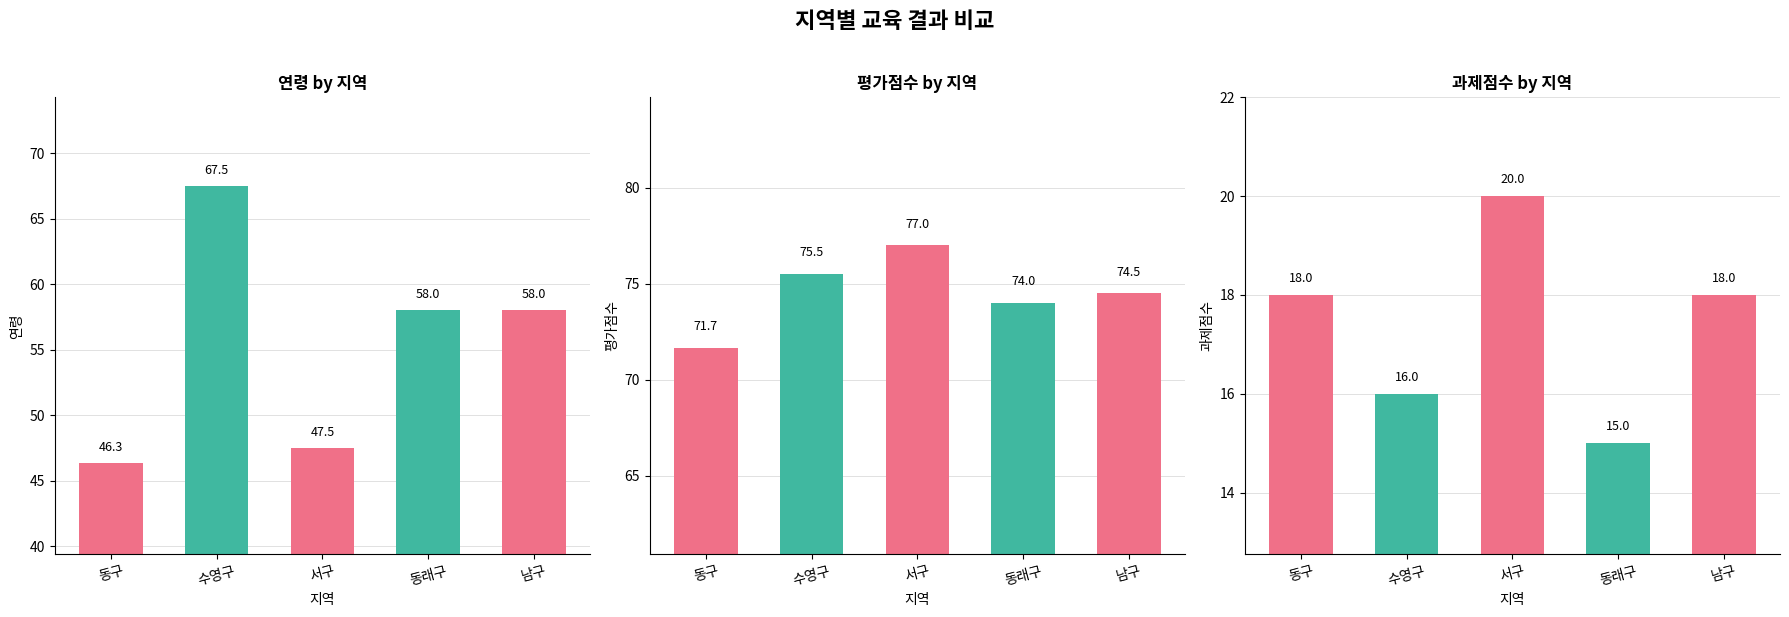

The value of 연령 at 서구 is 47.5. True or false?

True